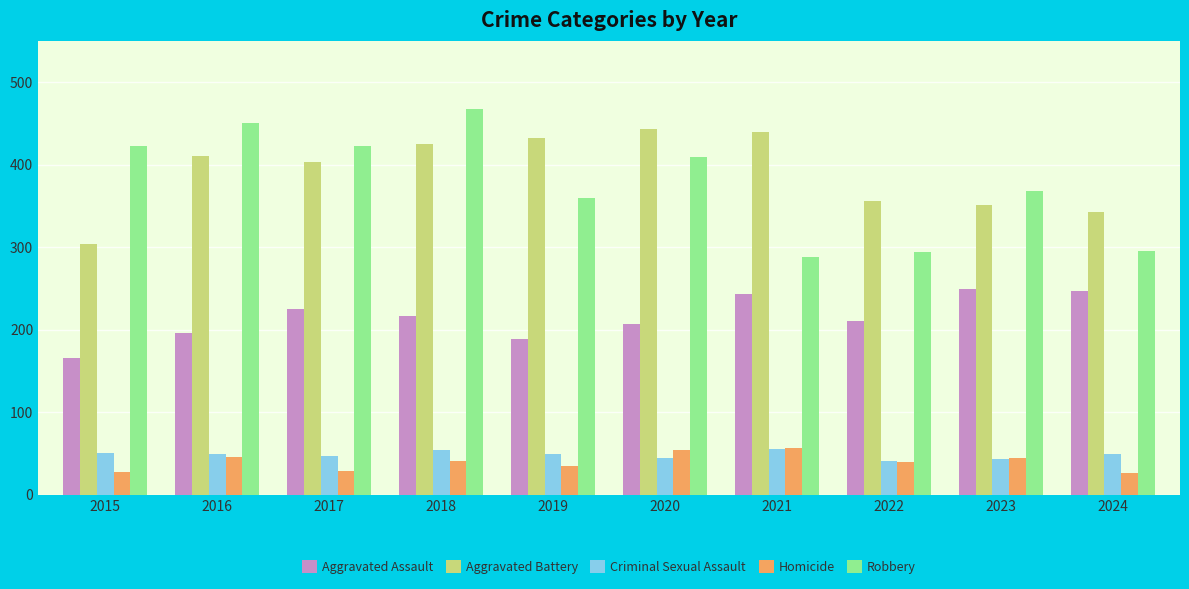

Which series has the widest spread of values?

Robbery